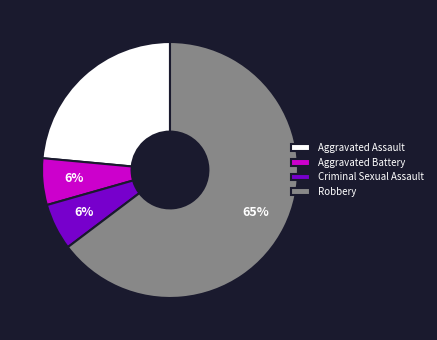

Count the number of slices in the pie.

4